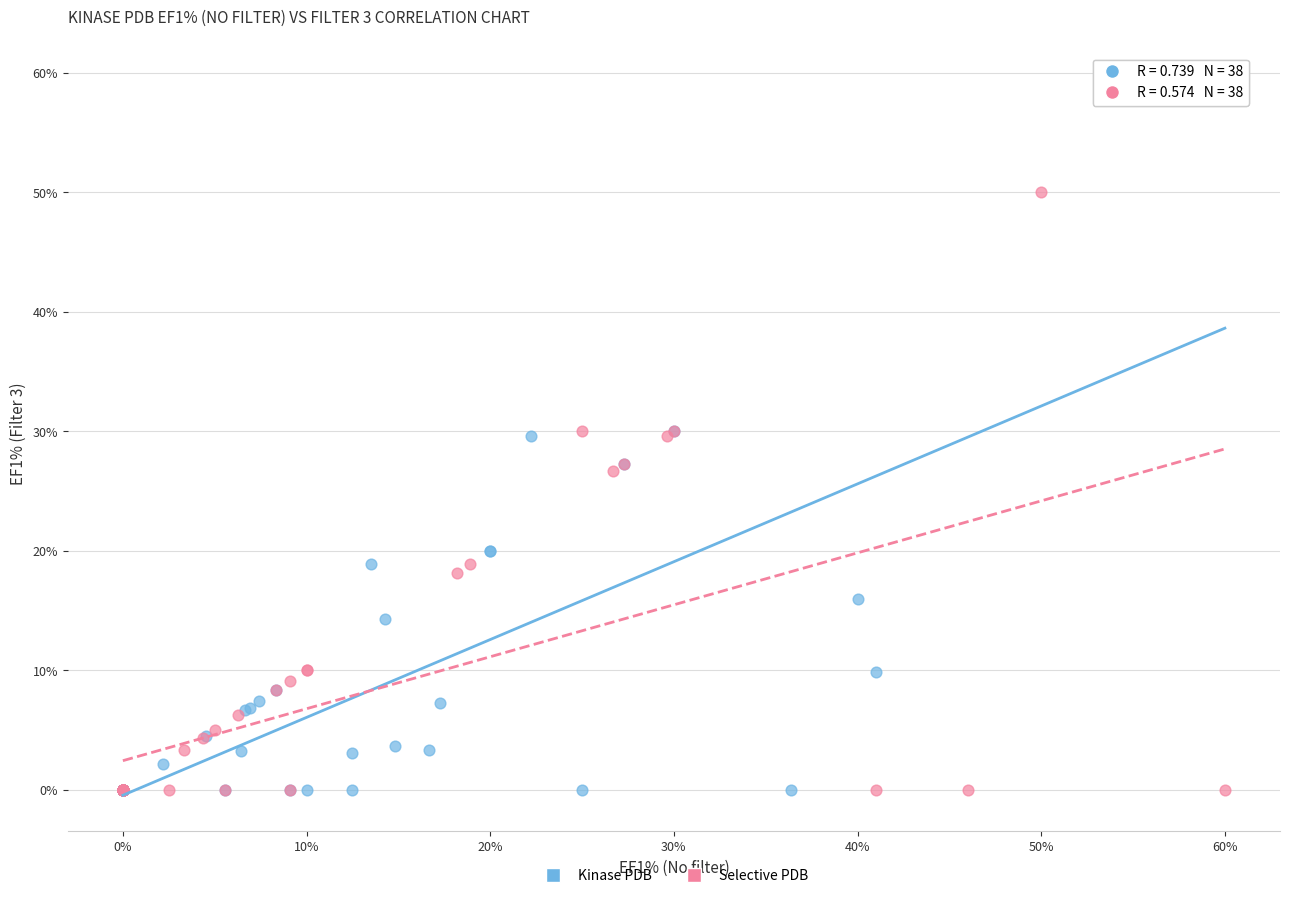

Which series has the widest spread of Y values?

Kinase PDB